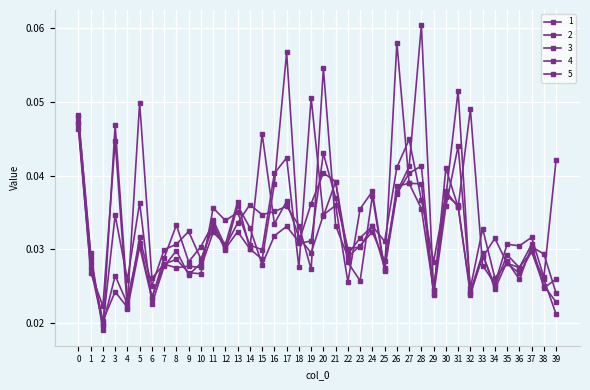

Where do 5 and 2 first cross each other?

0 and 1